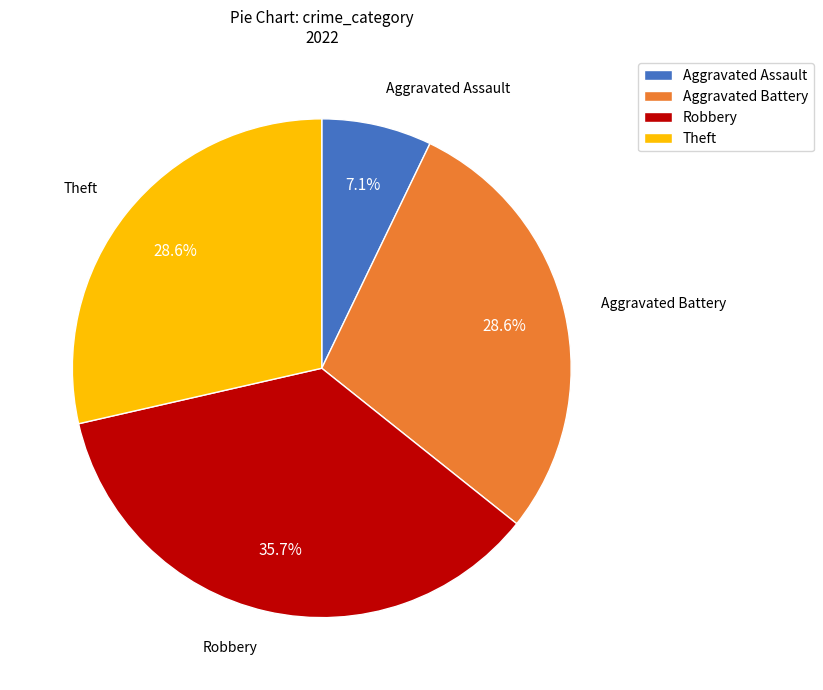

Which slice is the smallest?

Aggravated Assault